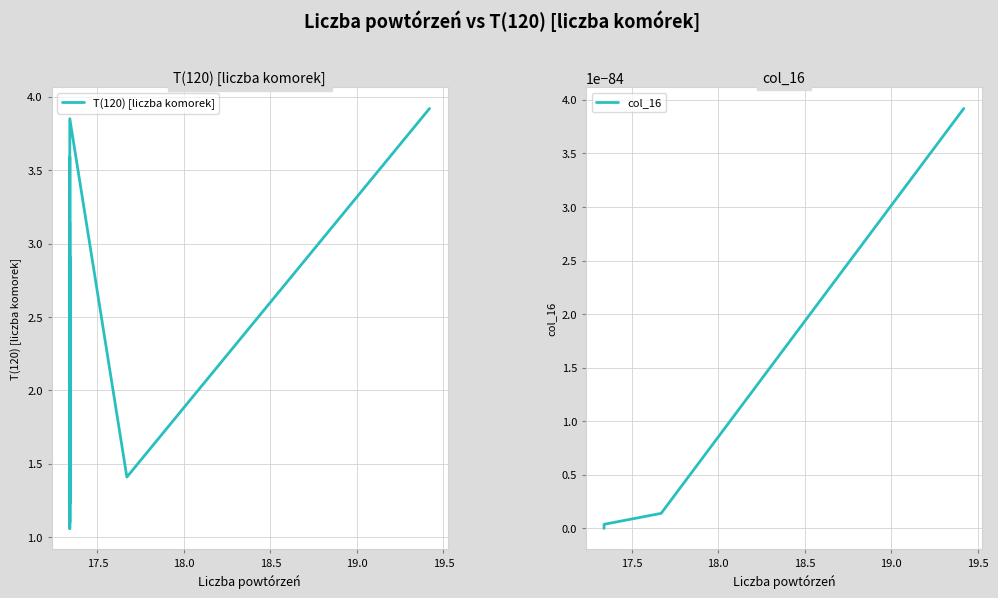

Reading left to right, list all the values displayed in this chart.

T(120) [liczba komorek]: 3.1	1.1	3.6	1.2	2.9	1.1	3.9	1.4	3.9
col_16: 0.0	0.0	0.0	0.0	0.0	0.0	0.0	0.0	0.0